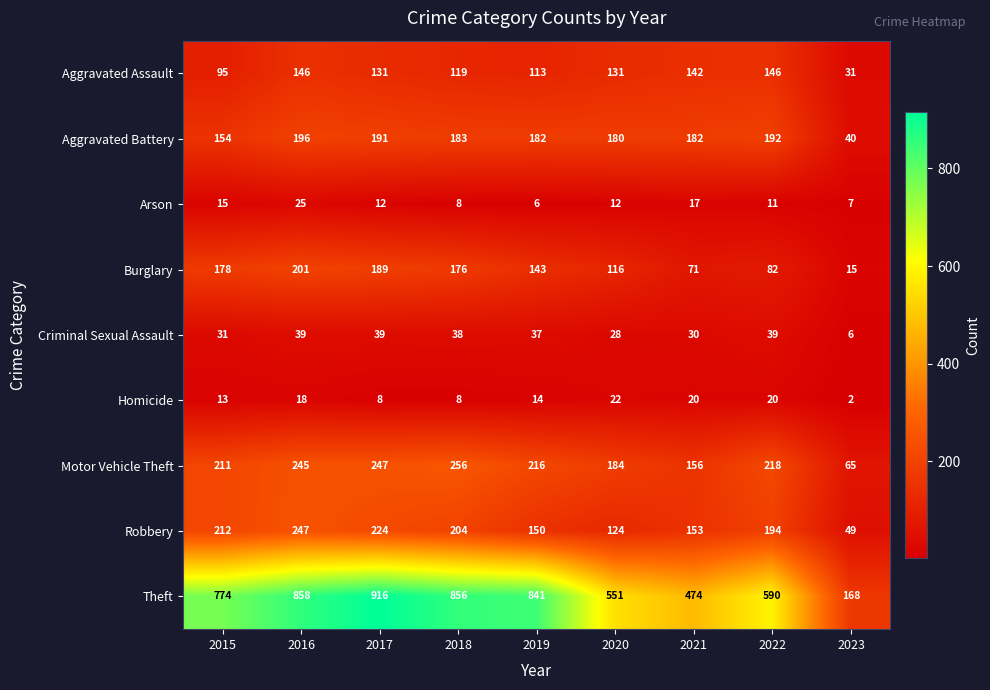

What is the difference between the maximum and minimum values in the Arson series?

19